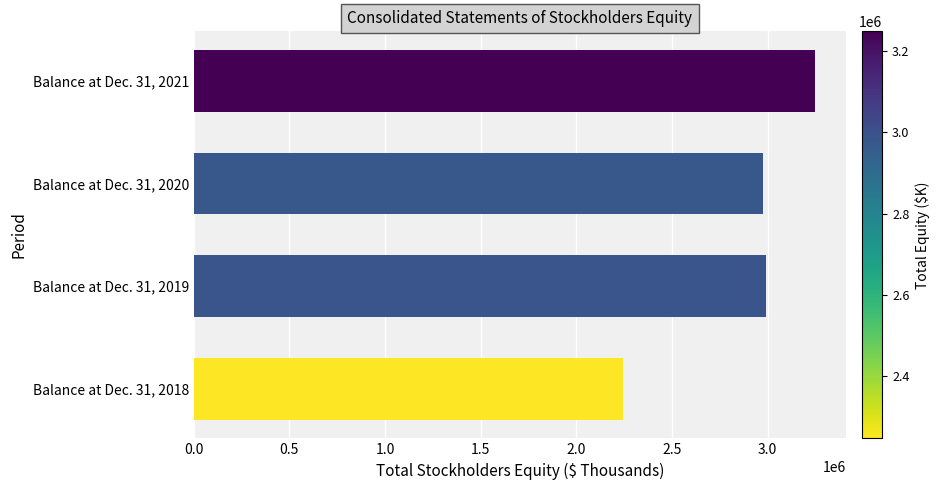

The value at Balance at Dec. 31, 2019 is 2988924. True or false?

True